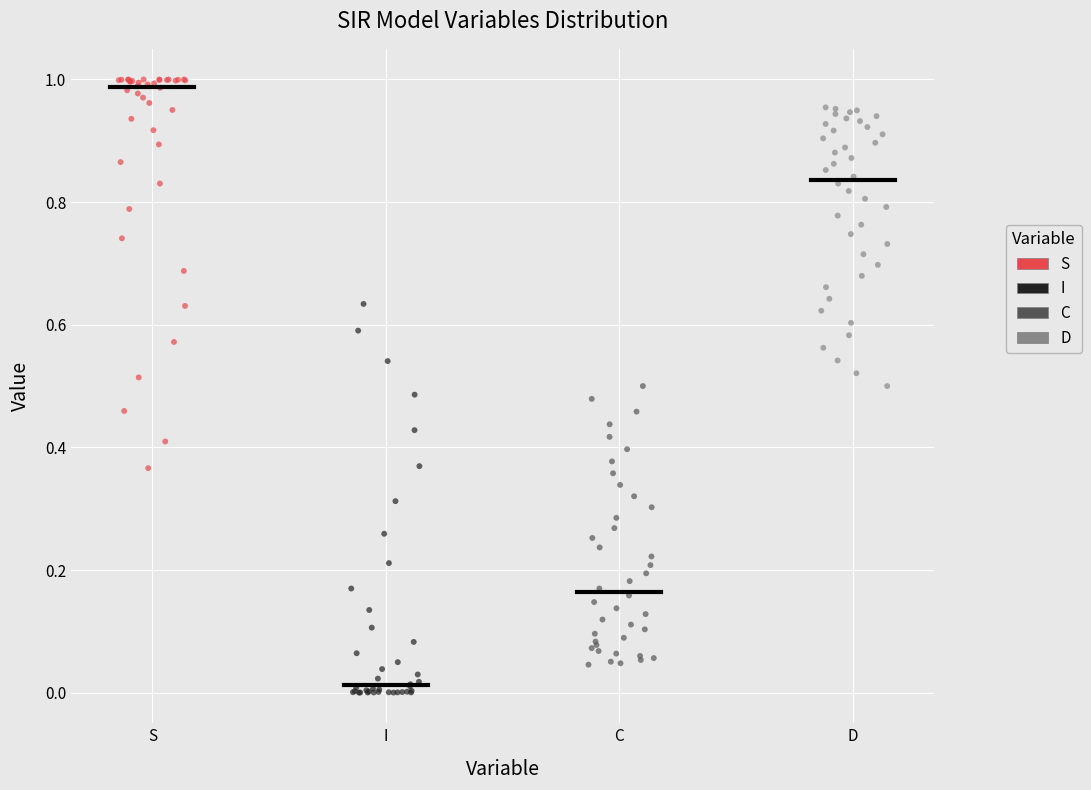

What are all the series names shown in the legend?

S, I, C, D